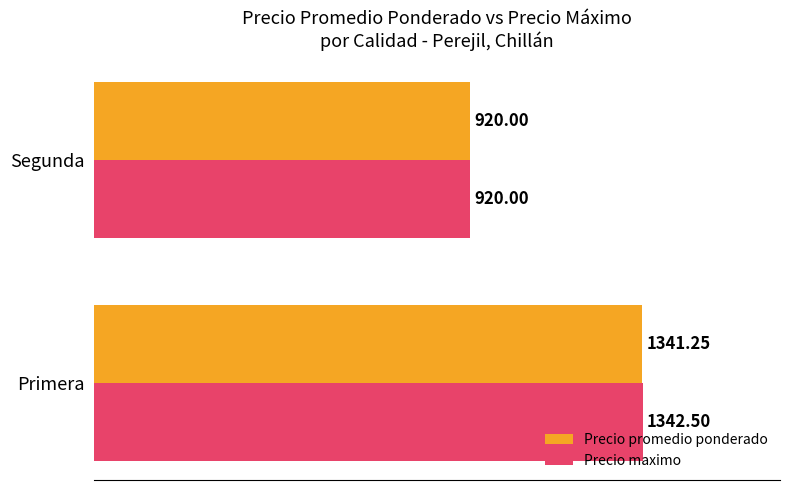

How many categories are shown in the chart?

2